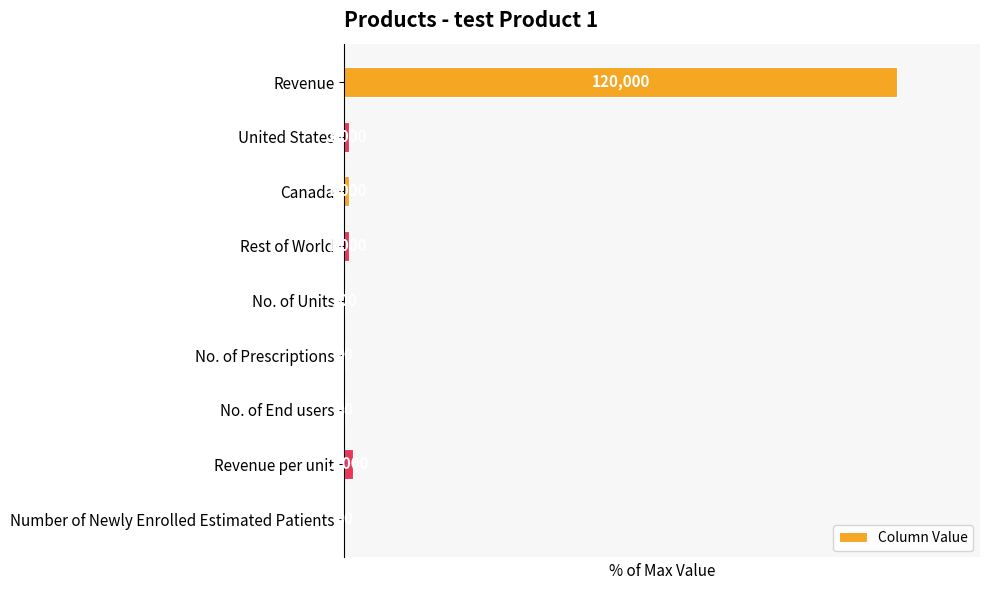

Are the bars horizontal?

Yes